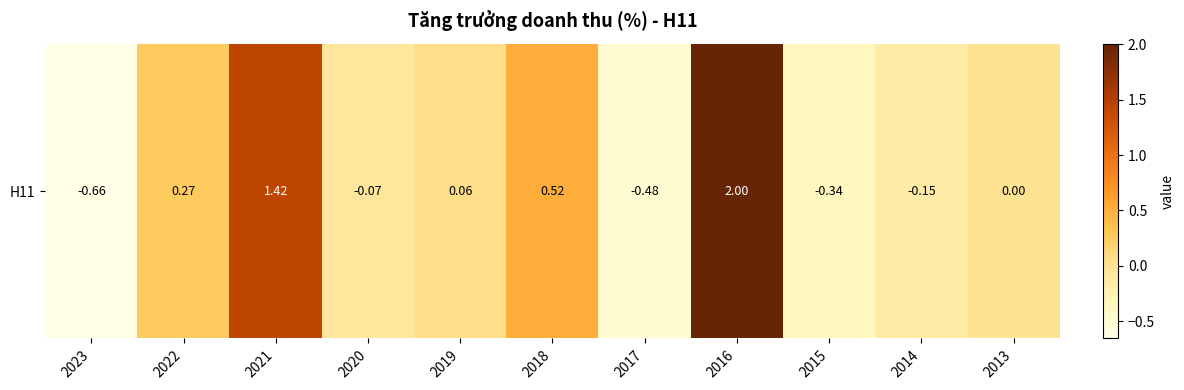

Rank the categories by value from highest to lowest.

2016, 2021, 2018, 2022, 2019, 2013, 2020, 2014, 2015, 2017, 2023